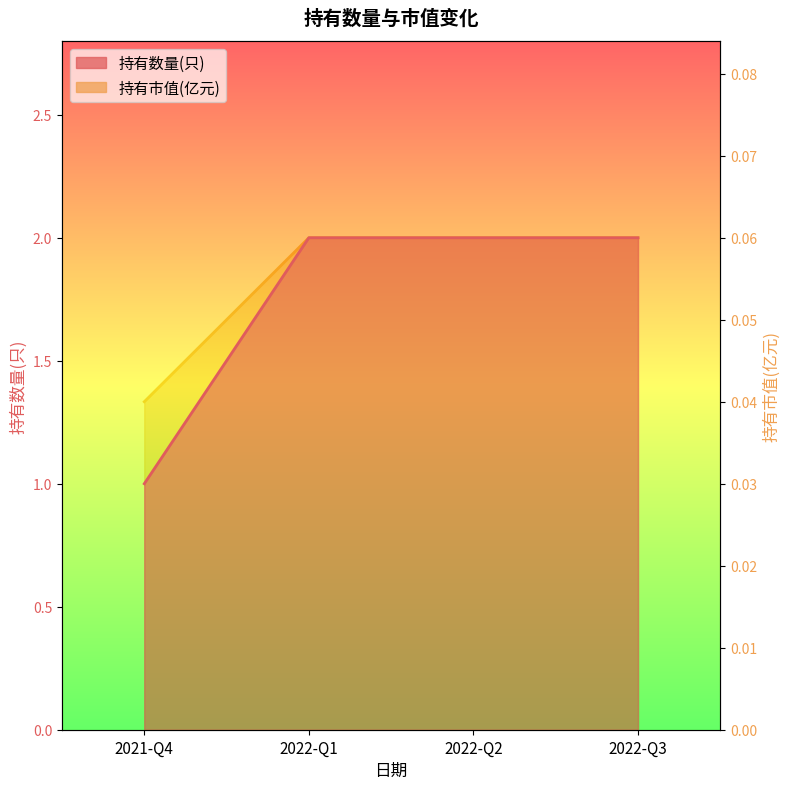

Is it true that 持有市值(亿元) equals 0.1 at 2022-Q3?

True